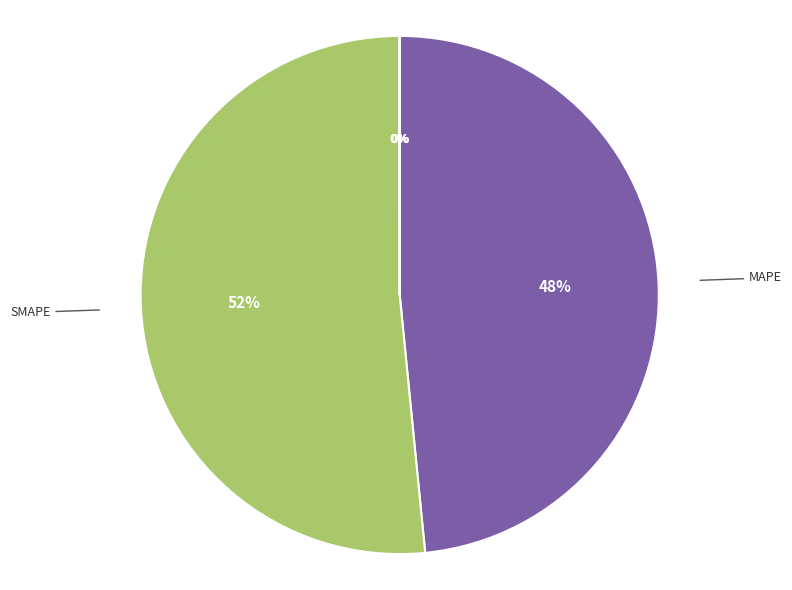

The SMAPE slice represents 42% of the pie. True or false?

False